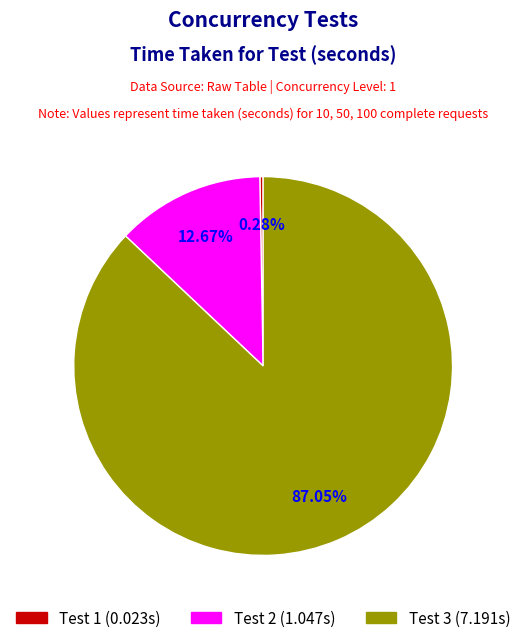

Which slice is the largest?

Test 3